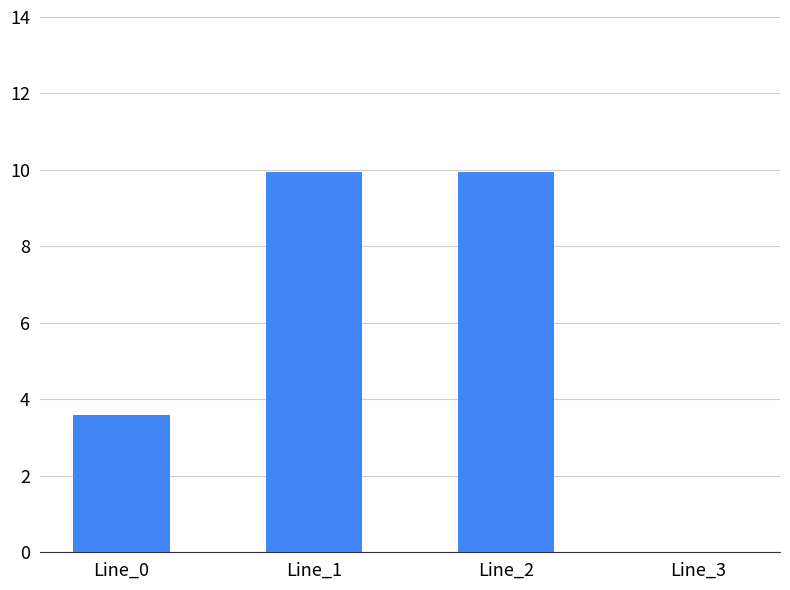

At which label is the value closest to 4?

Line_0